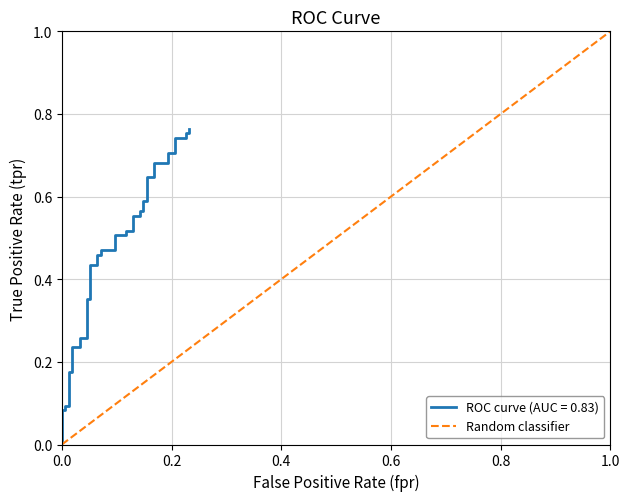

Does the chart have visible grid lines?

Yes